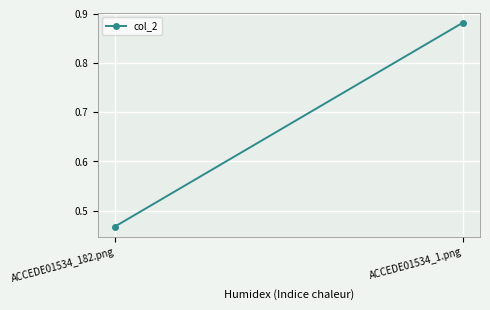

Is it true that the value at ACCEDE01534_182.png is 0.8?

False